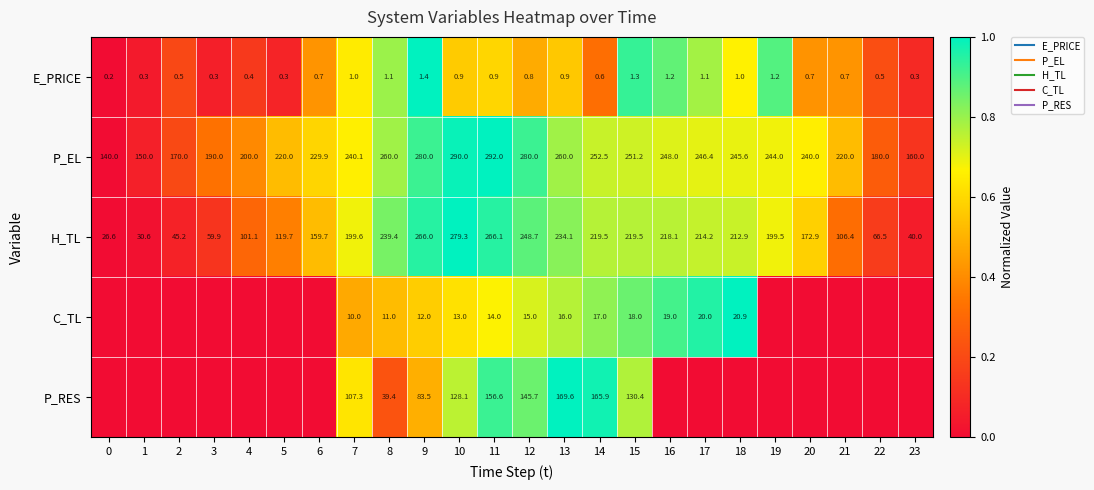

True or false: P_RES has a value of 0.7 at 23.

False